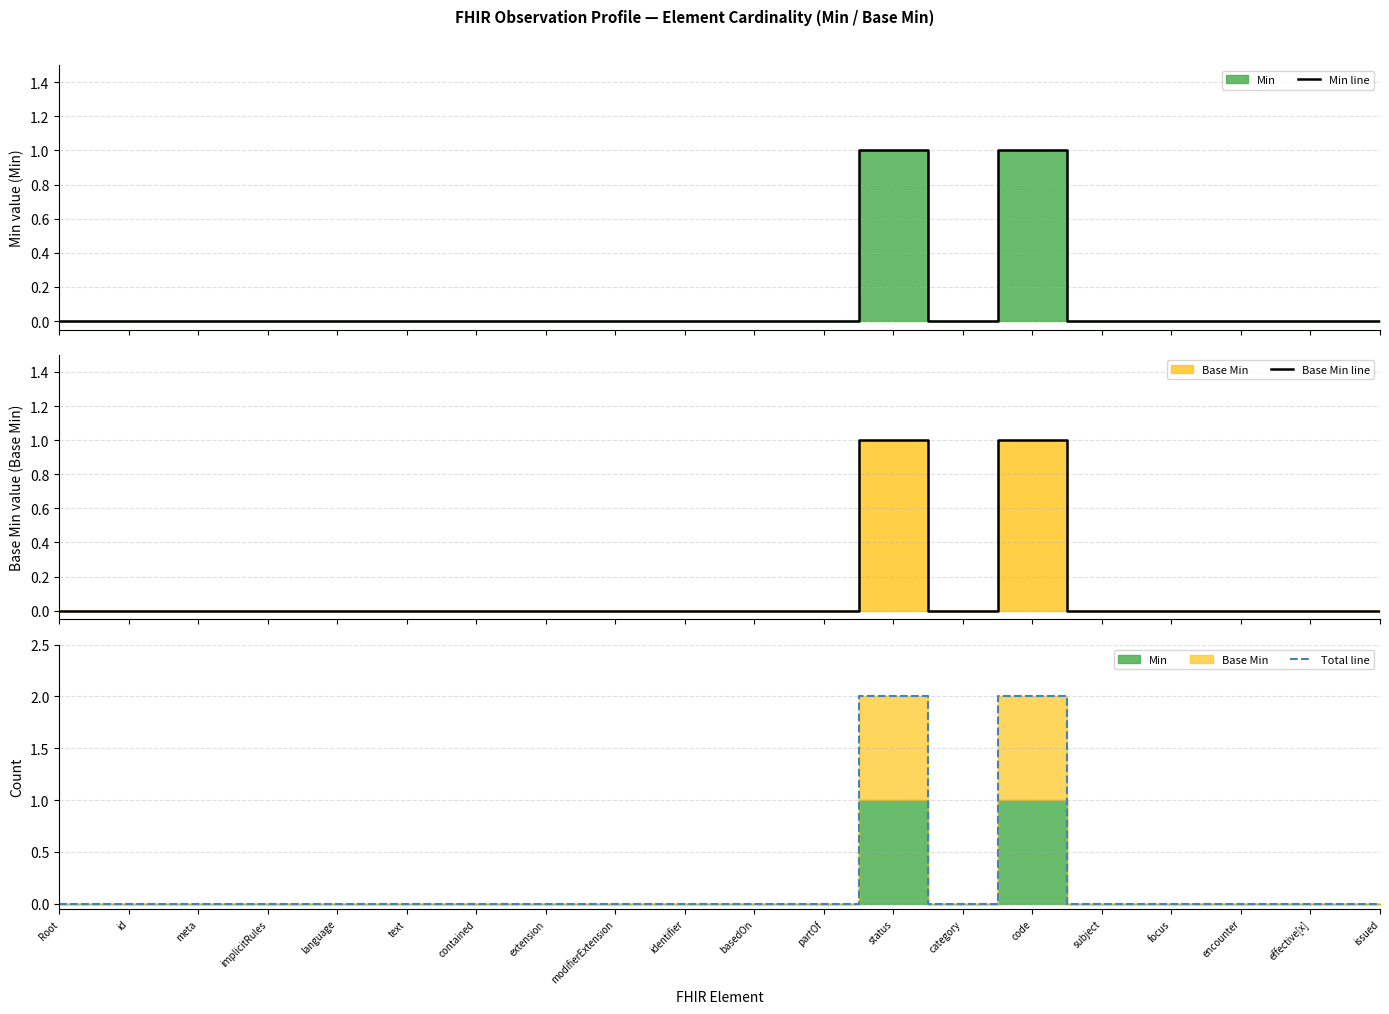

How many interior local valleys does the Min line series have?

1